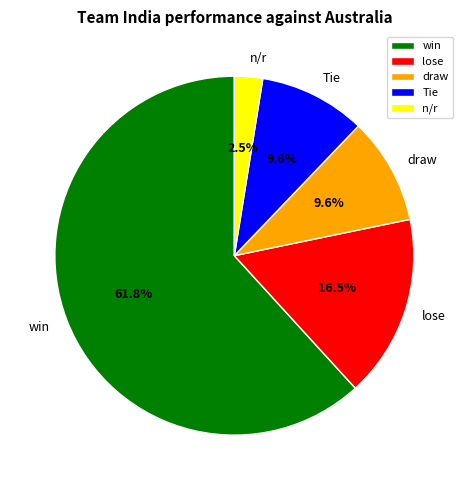

What is the ratio of the value at win to the value at draw?

6.4